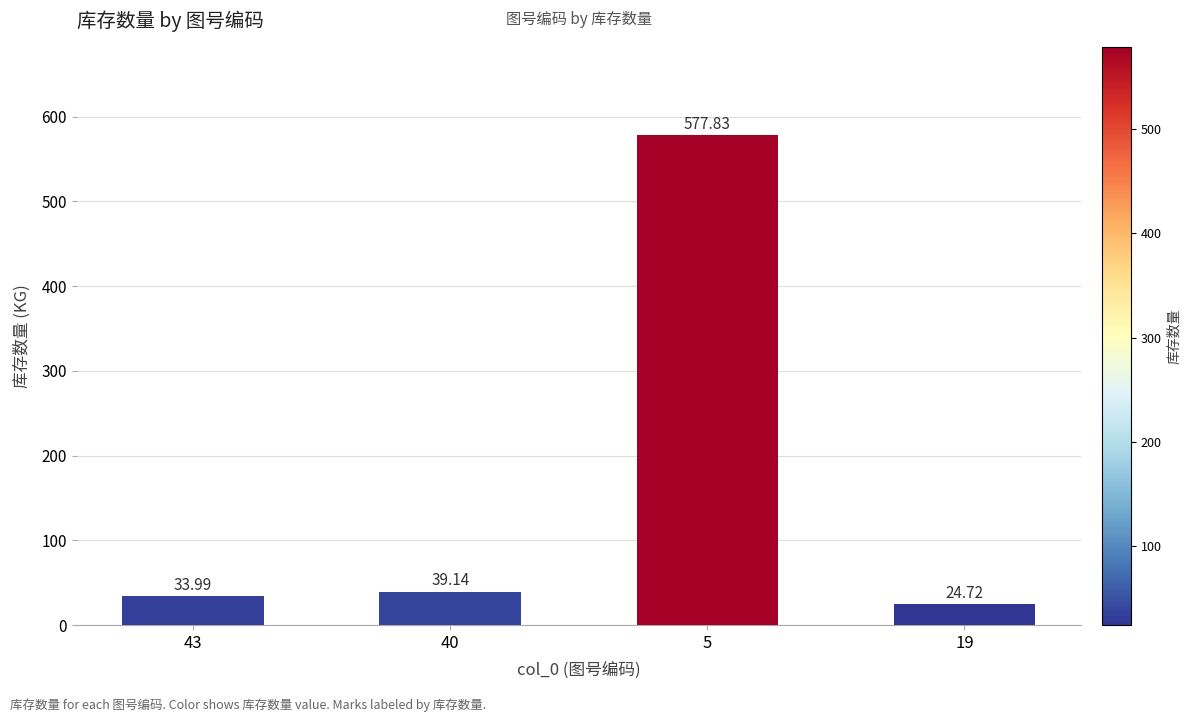

What is the maximum value shown in the chart?

577.8